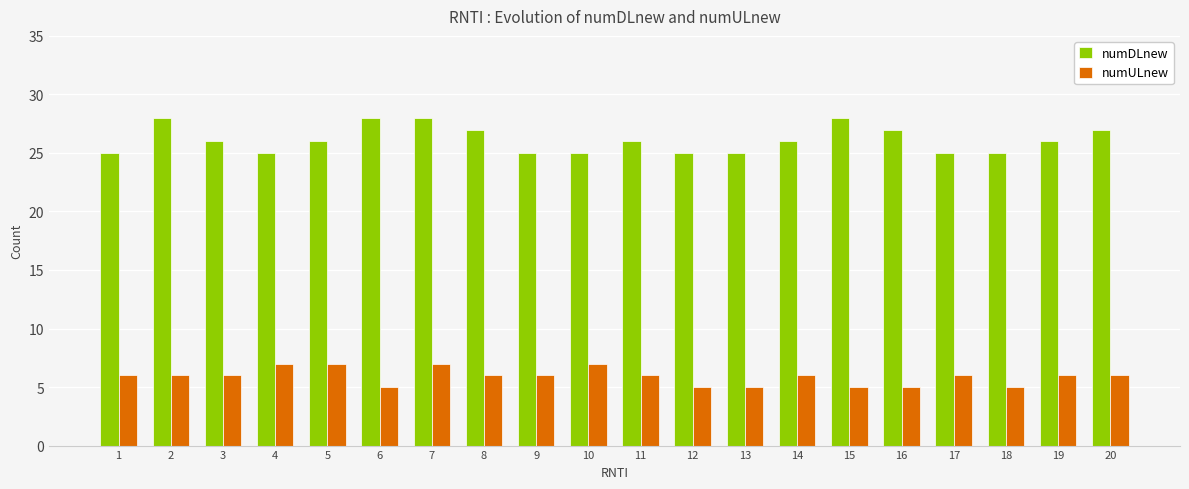

What is the average value of the numDLnew series?

26